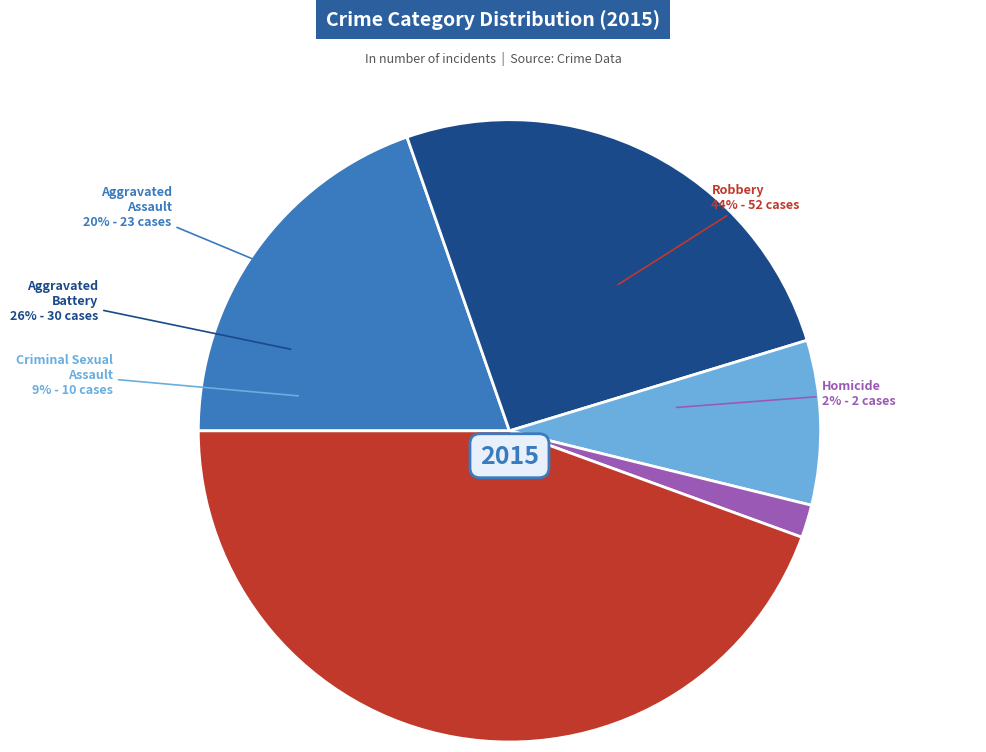

Count the number of slices in the pie.

5